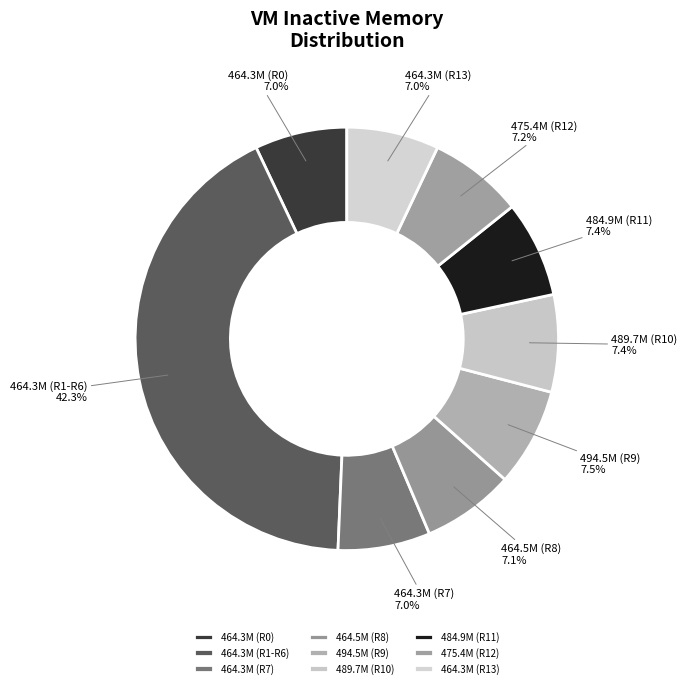

Combined, what portion of the pie is 484.9M (R11) and 475.4M (R12)?

14.6%